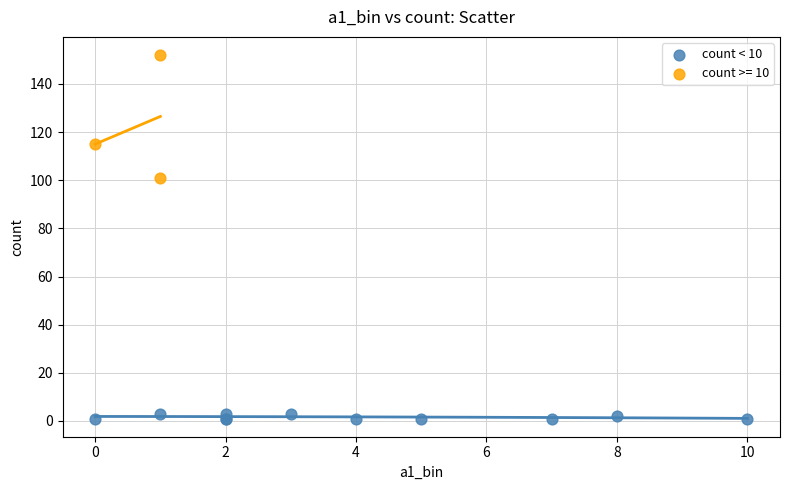

Which series reaches the minimum Y coordinate?

count < 10